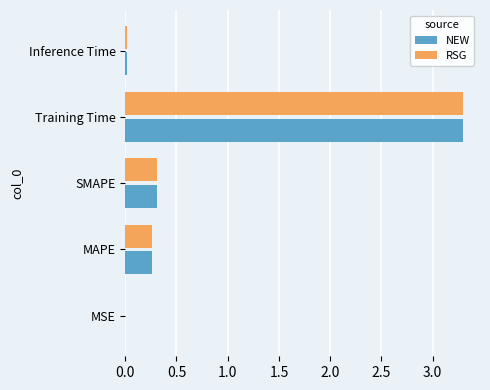

What is the total value across all series at MAPE?

0.5